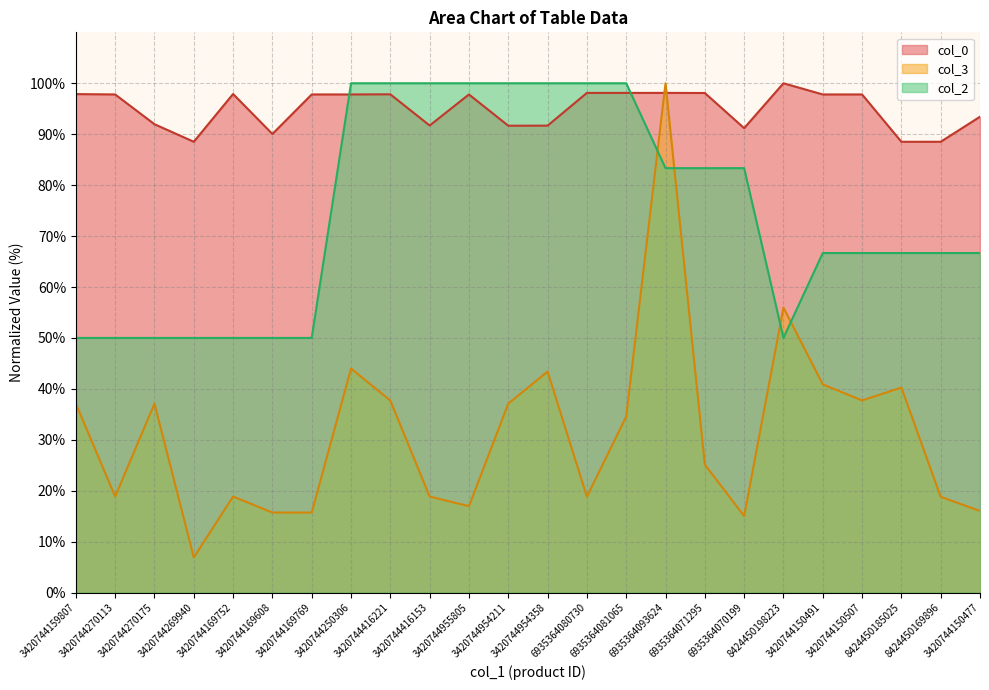

What is the total value across all series at 8424450198223?

206.0